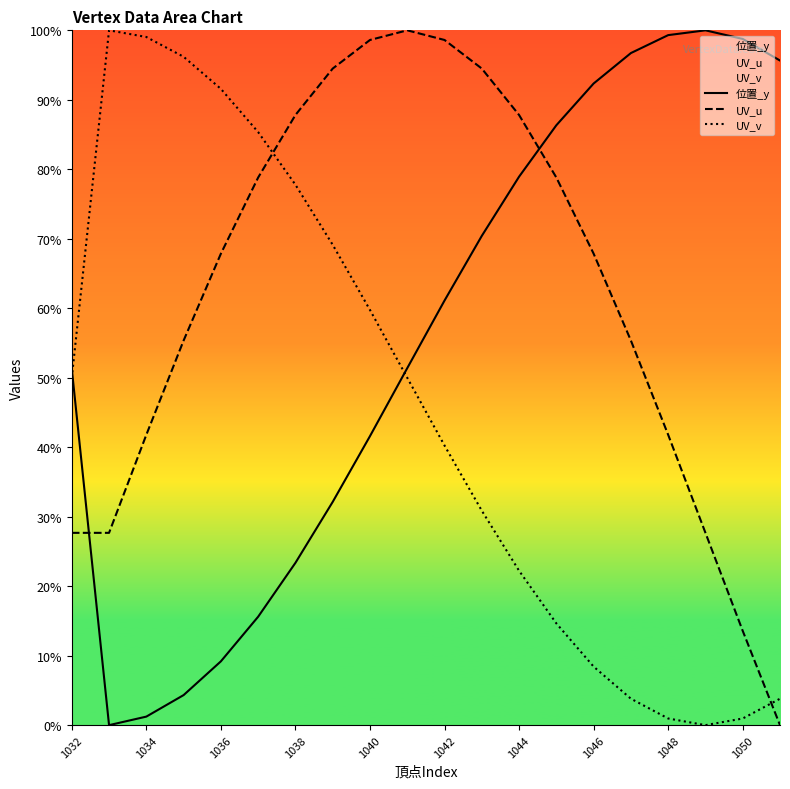

At how many categories does at least one series exceed 3?

20